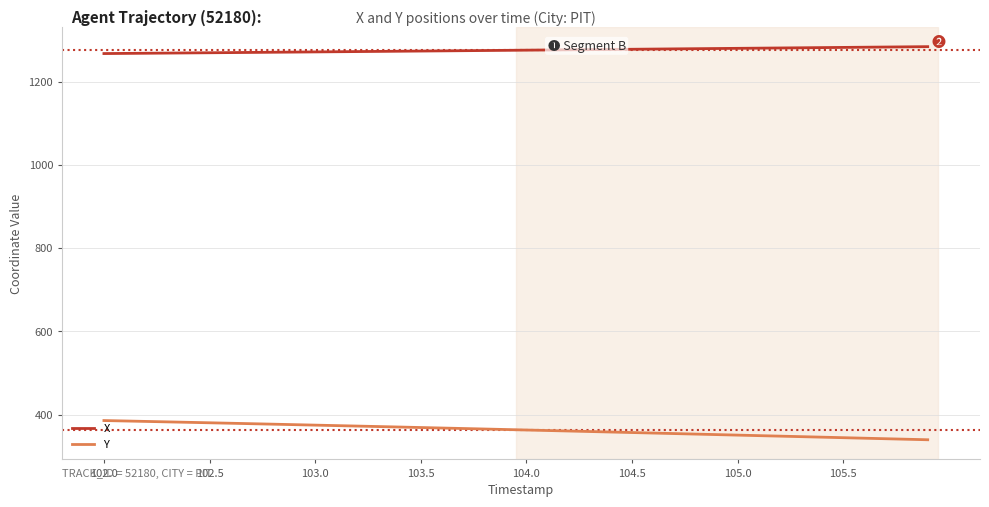

How many categories are shown in the chart?

40